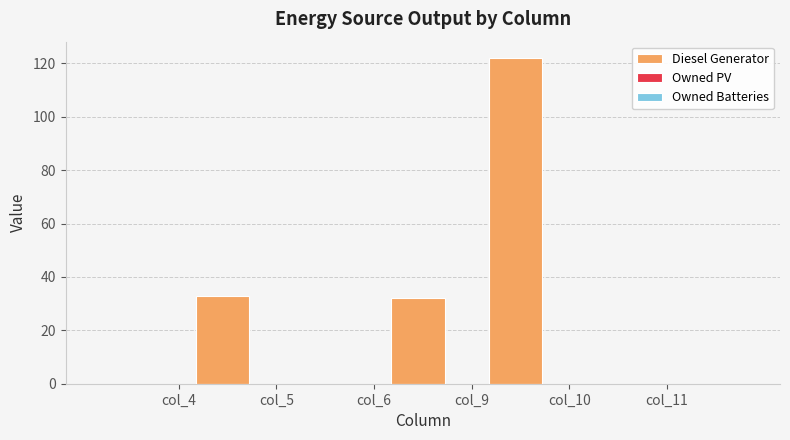

What is the maximum value shown in the chart?

122